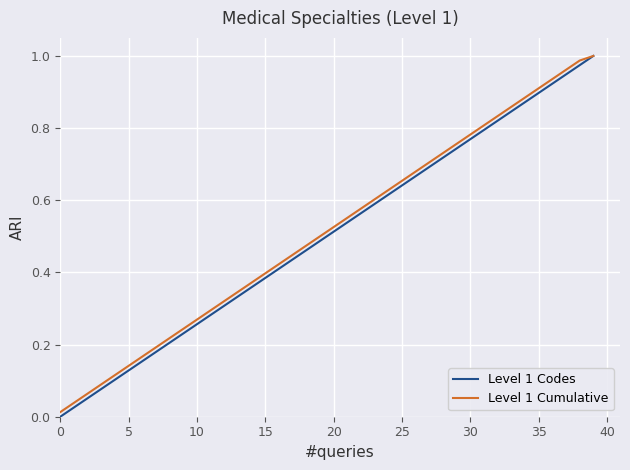

Which series has the widest spread of values?

Level 1 Codes